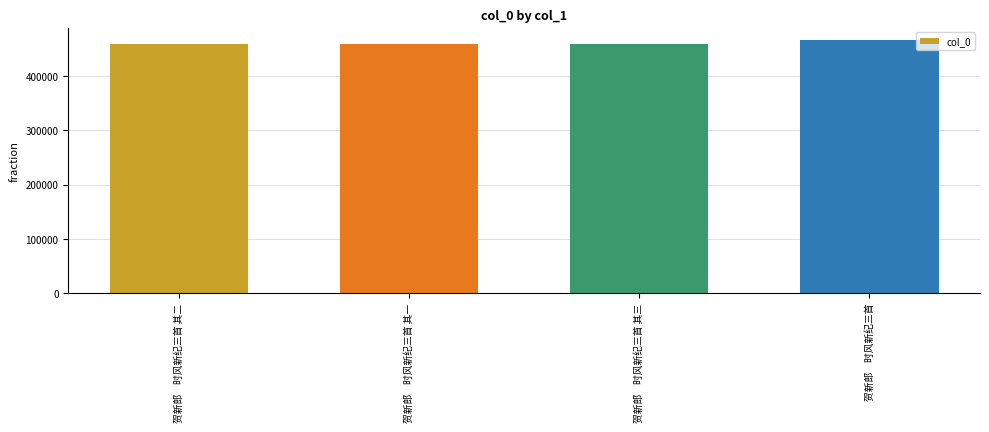

What is the approximate value at 贺新郎　时风新纪三首?

466434